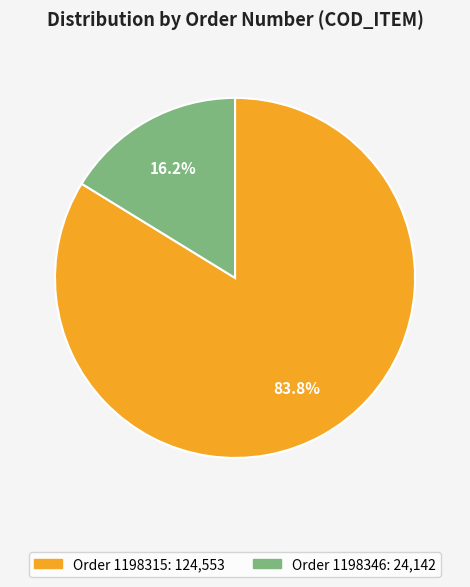

Is there a majority slice in this chart?

Yes